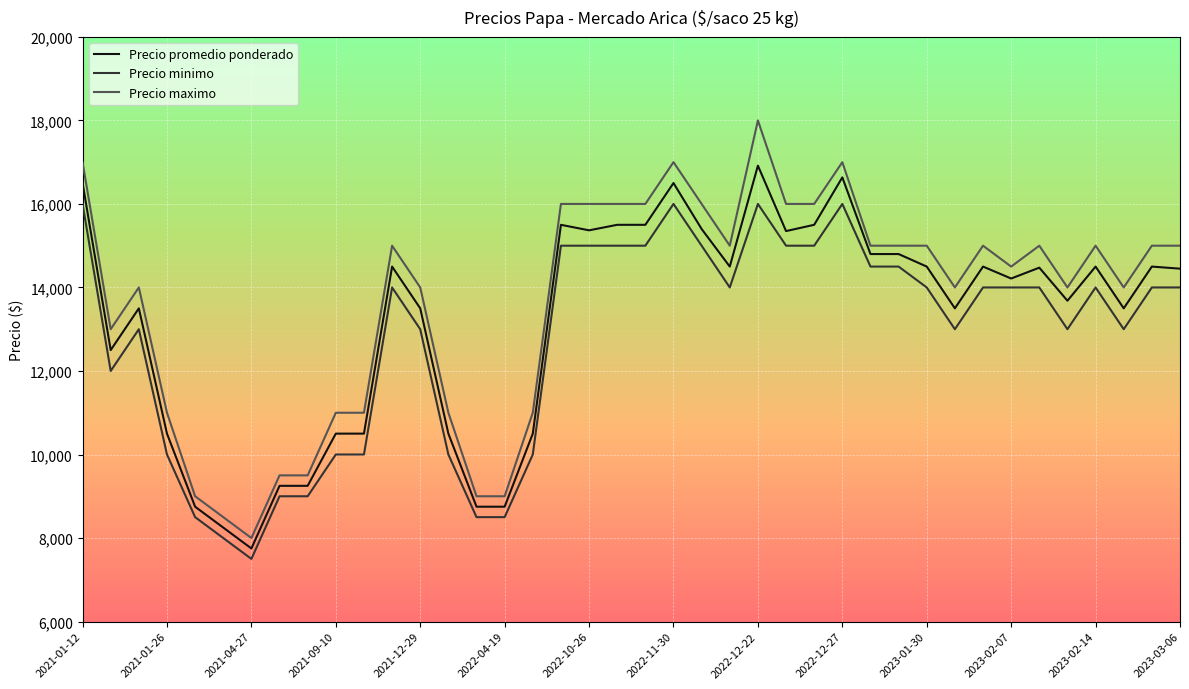

Count the Precio maximo values in the range 11000 to 16000.

29